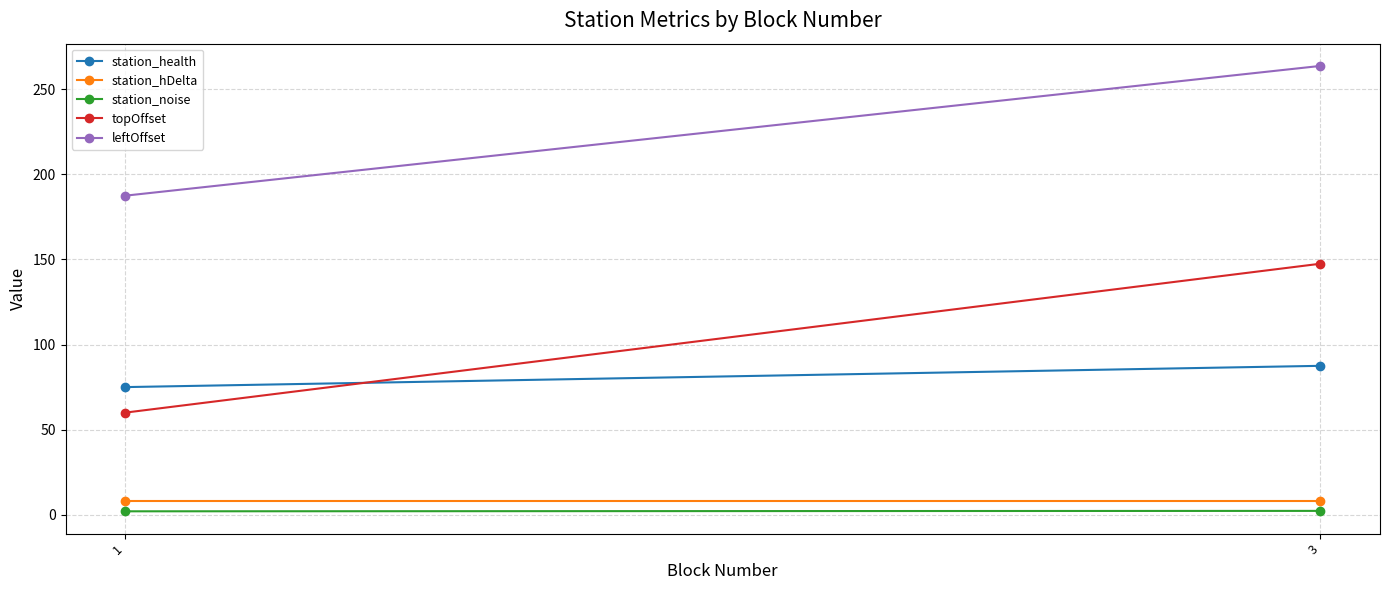

At 3, list the series in order from smallest to largest.

station_noise, station_hDelta, station_health, topOffset, leftOffset